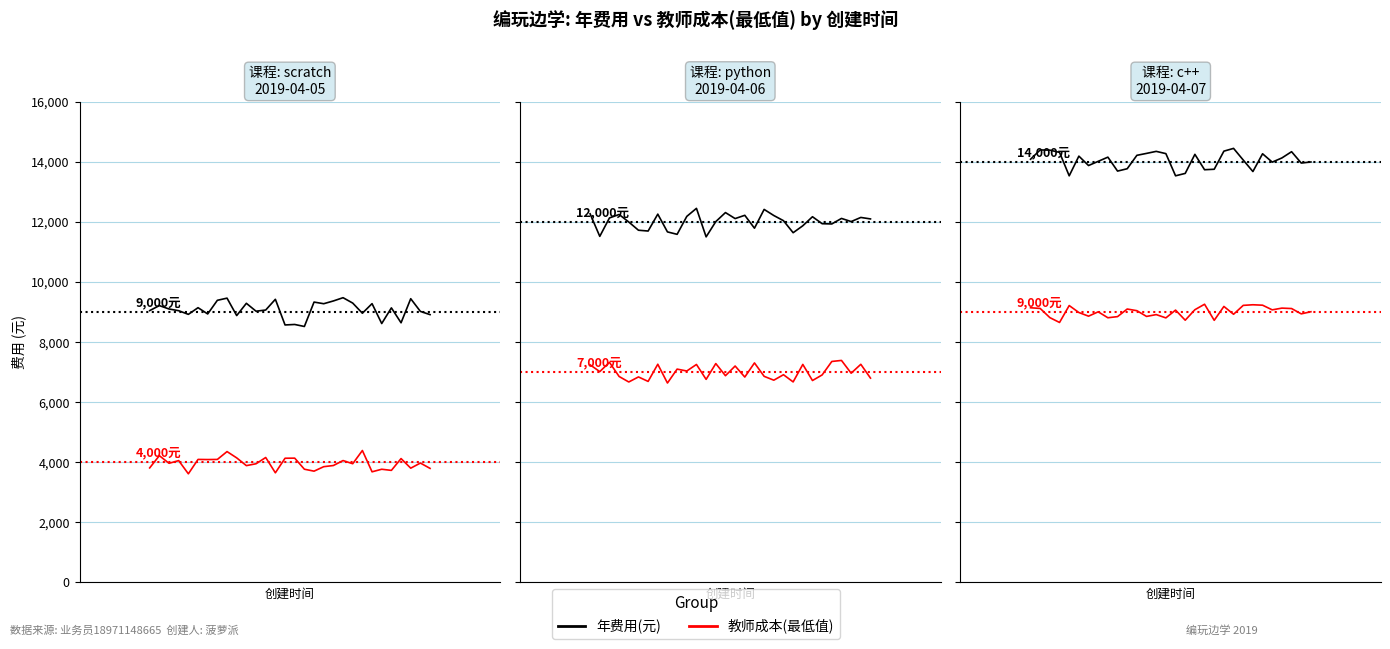

What are all the series names shown in the legend?

年费用(元), 教师成本(最低值)